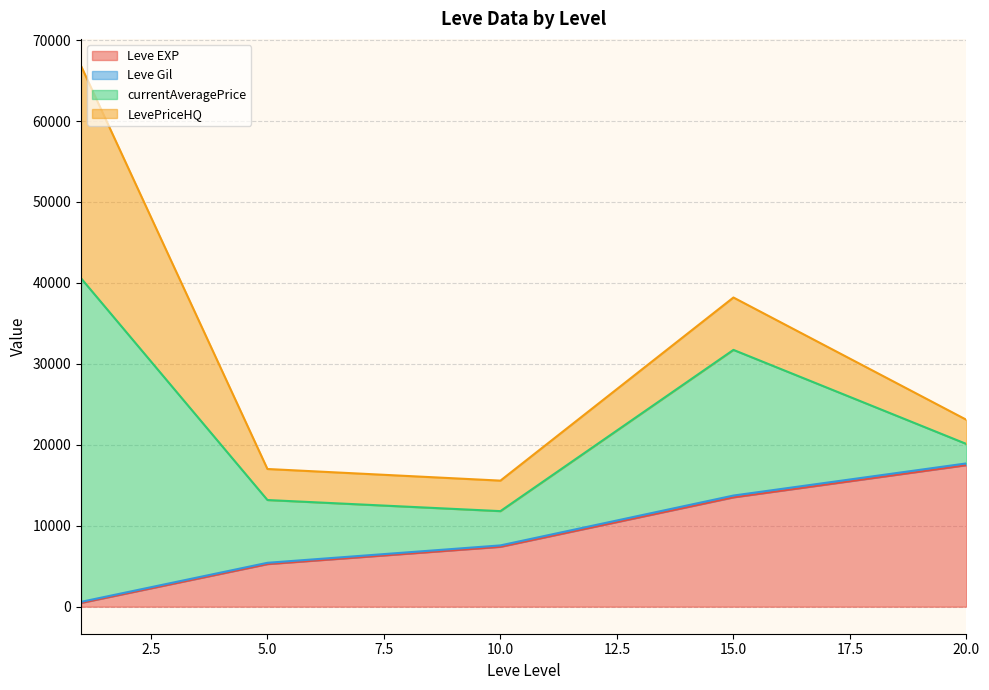

Which series has the largest range (max minus min)?

currentAveragePrice